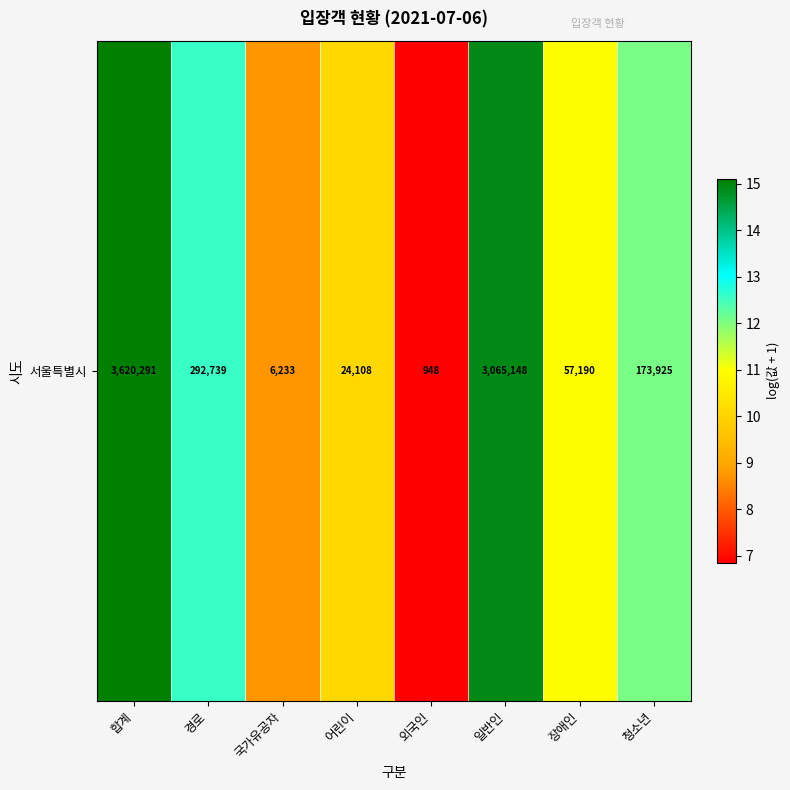

At which label is the value closest to 10?

어린이